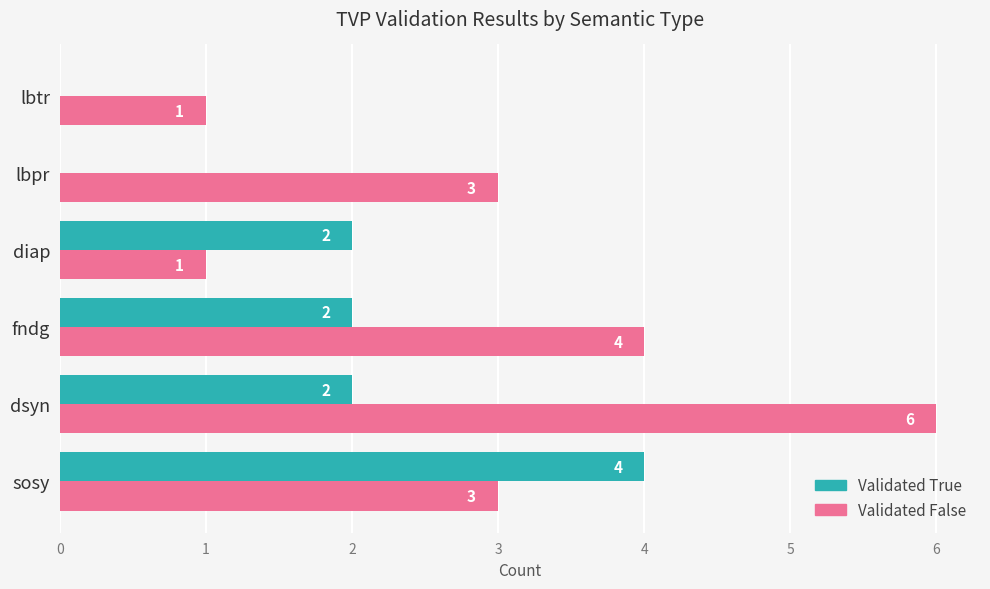

What is the maximum value for Validated False?

6